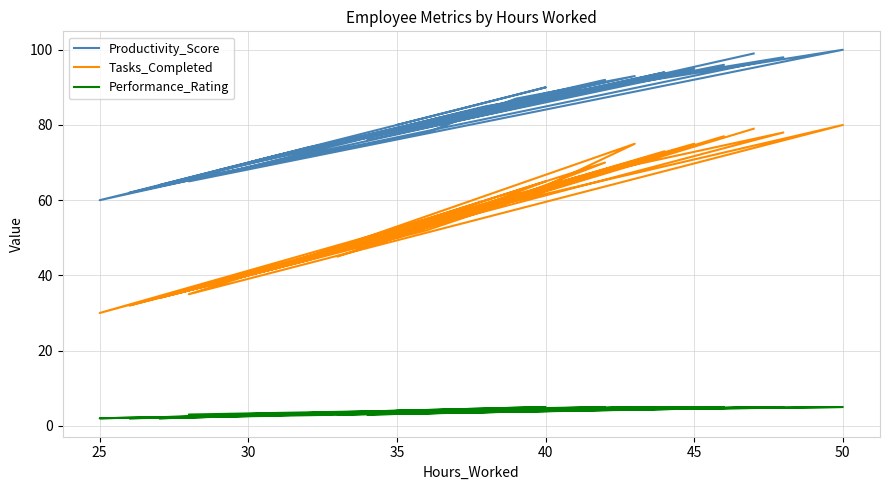

Which series has the widest spread of values?

Tasks_Completed